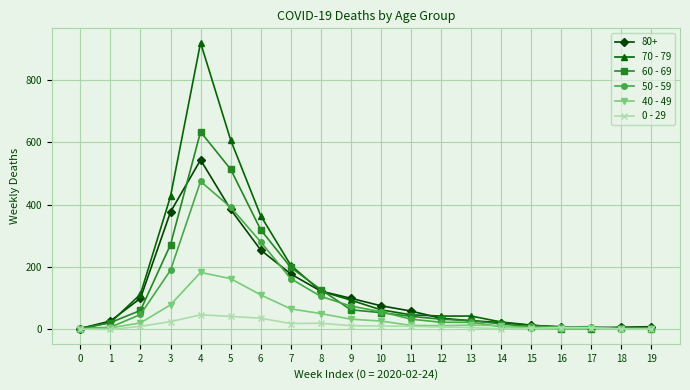

Is the value of 80+ at 4 greater than the value of 40 - 49 at 16?

Yes